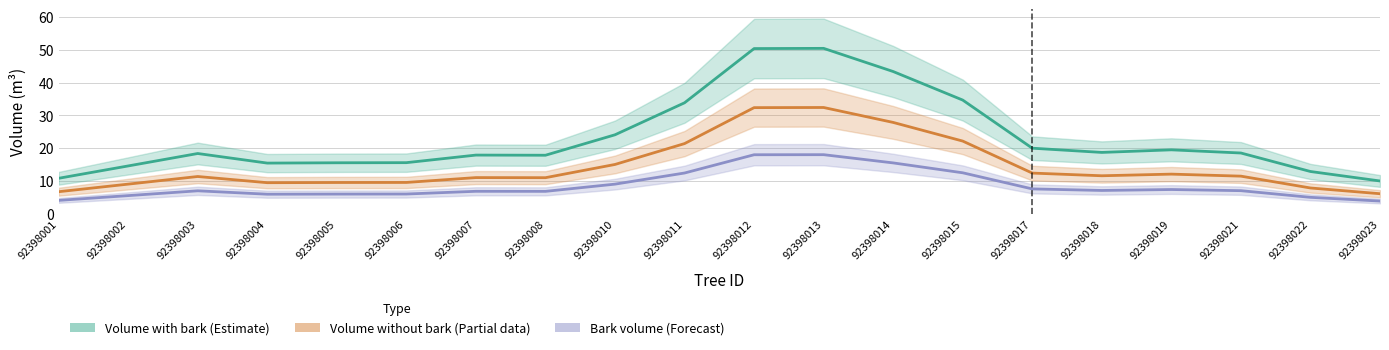

How many lines are shown in the chart?

3